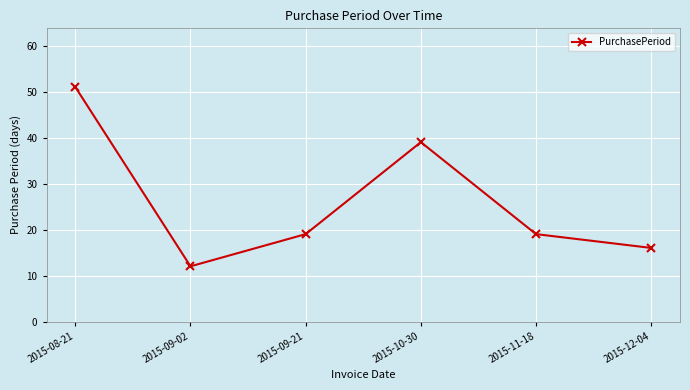

Is this an area chart (filled region under the line)?

No